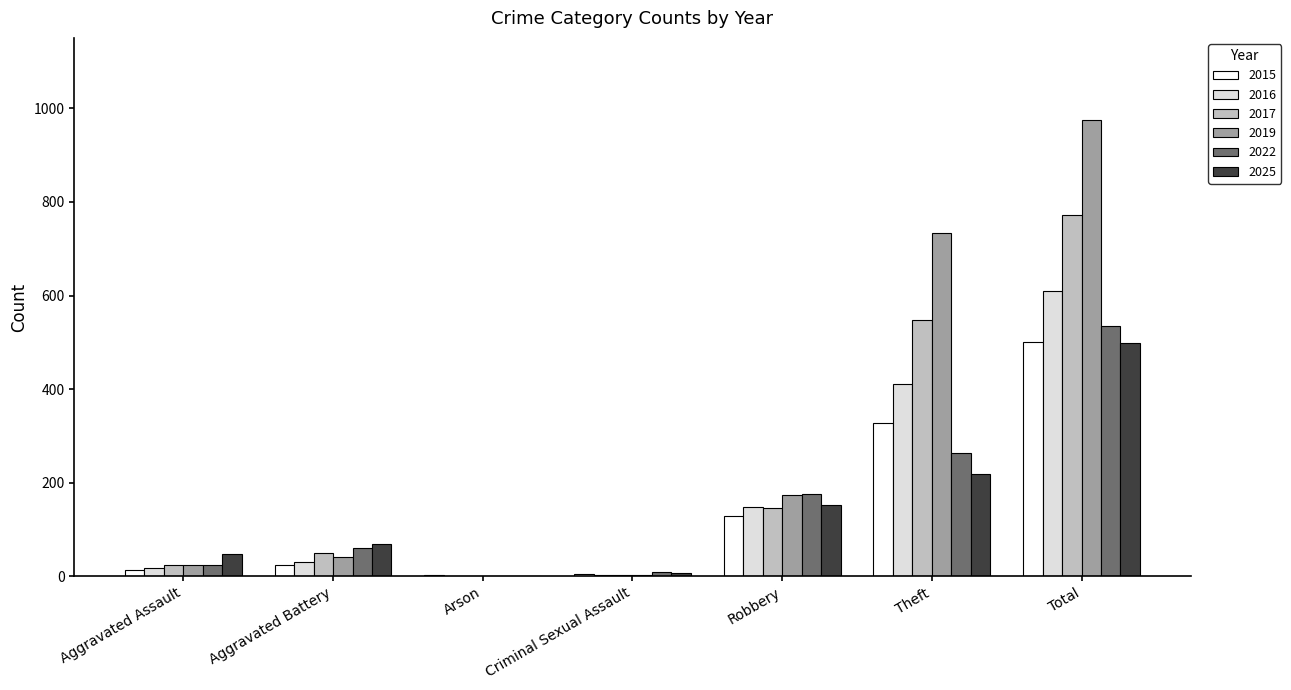

At which label is 2017 closest to 386?

Theft